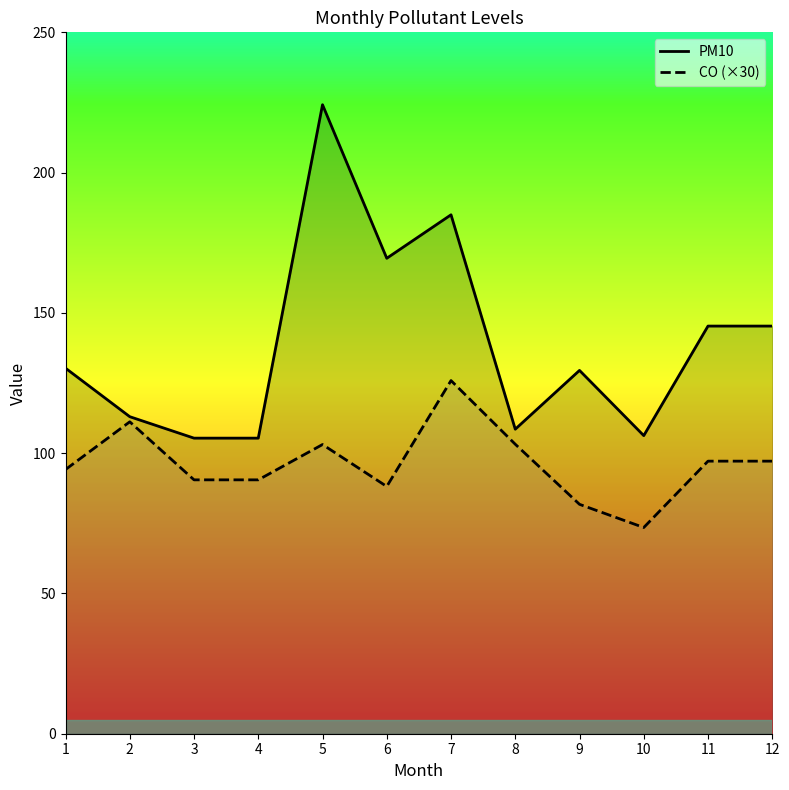

What is the value of the PM10 point at the 11th from the left?

145.3